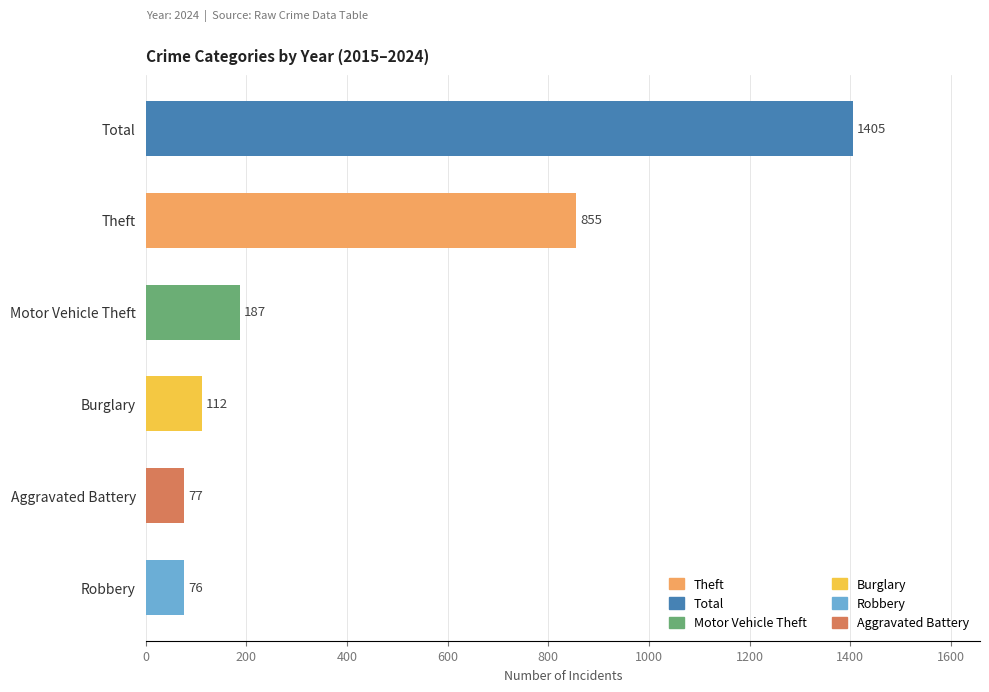

Count the number of categories in the chart.

6